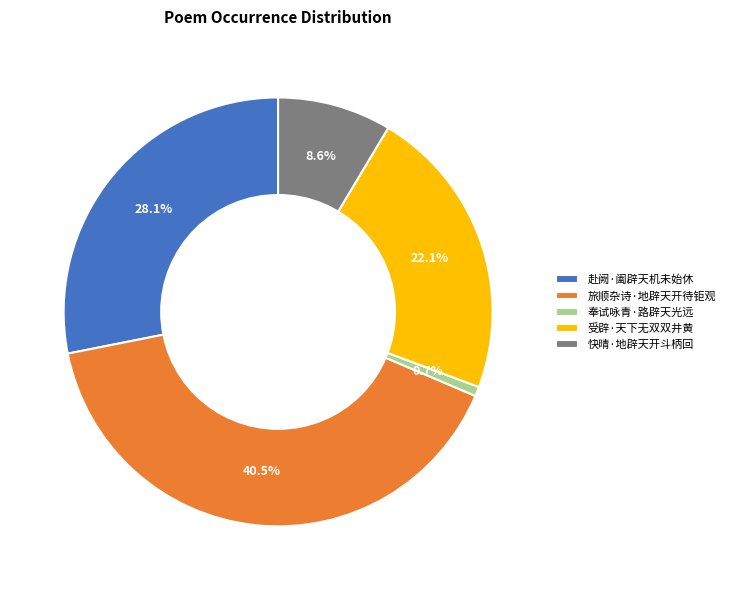

Does 受辟·天下无双双井黄 represent more than half of the total?

No